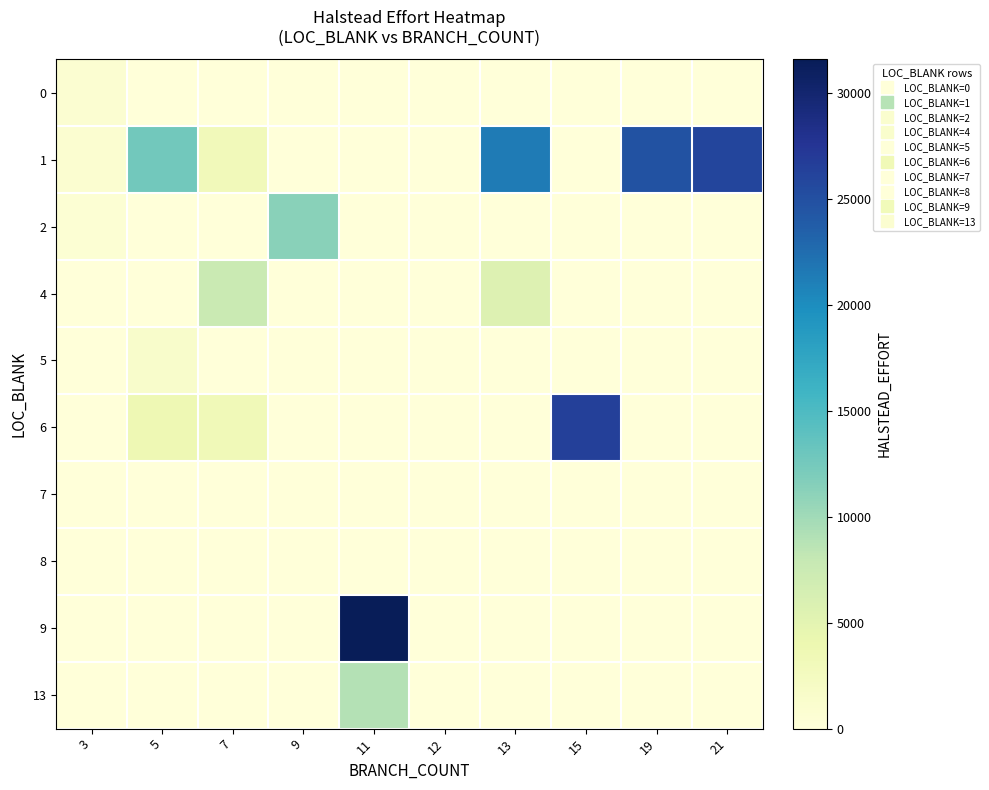

Reading left to right, extract all data points from this chart.

0: 3=742.7	5=0.0	7=0.0	9=0.0	11=0.0	12=0.0	13=0.0	15=0.0	19=0.0	21=0.0
1: 3=969.5	5=12610.5	7=3001.9	9=0.0	11=0.0	12=0.0	13=21360.0	15=0.0	19=24759.8	21=25902.6
2: 3=602.8	5=0.0	7=0.0	9=11252.4	11=0.0	12=0.0	13=0.0	15=0.0	19=0.0	21=0.0
4: 3=0.0	5=0.0	7=7600.6	9=0.0	11=0.0	12=0.0	13=5673.3	15=0.0	19=0.0	21=0.0
5: 3=0.0	5=1420.8	7=0.0	9=0.0	11=0.0	12=0.0	13=0.0	15=0.0	19=0.0	21=0.0
6: 3=0.0	5=3642.6	7=3294.5	9=0.0	11=0.0	12=0.0	13=0.0	15=26512.3	19=0.0	21=0.0
7: 3=0.0	5=0.0	7=0.0	9=0.0	11=0.0	12=0.0	13=0.0	15=0.0	19=0.0	21=0.0
8: 3=0.0	5=0.0	7=0.0	9=0.0	11=0.0	12=0.0	13=0.0	15=0.0	19=0.0	21=0.0
9: 3=0.0	5=0.0	7=0.0	9=0.0	11=31575.9	12=0.0	13=0.0	15=0.0	19=0.0	21=0.0
13: 3=0.0	5=0.0	7=0.0	9=0.0	11=8908.6	12=0.0	13=0.0	15=0.0	19=0.0	21=0.0